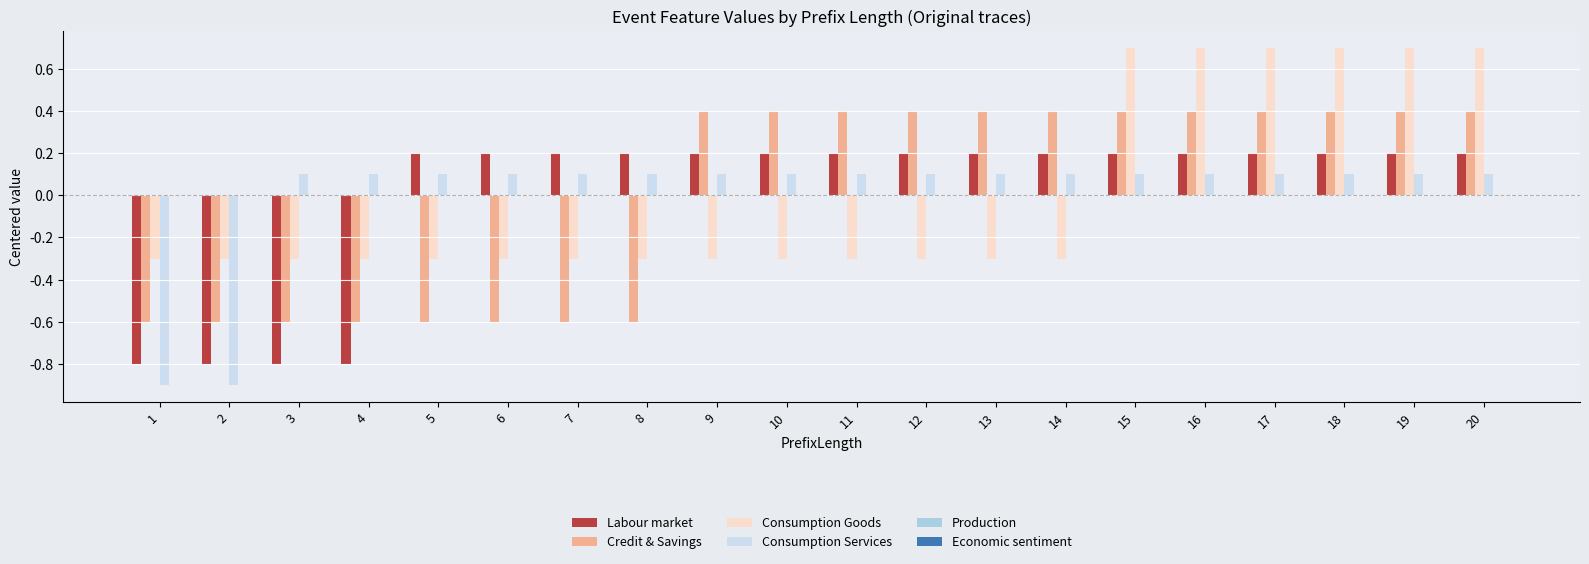

Rank the series by their maximum value, from highest to lowest.

Consumption Goods, Credit & Savings, Labour market, Consumption Services